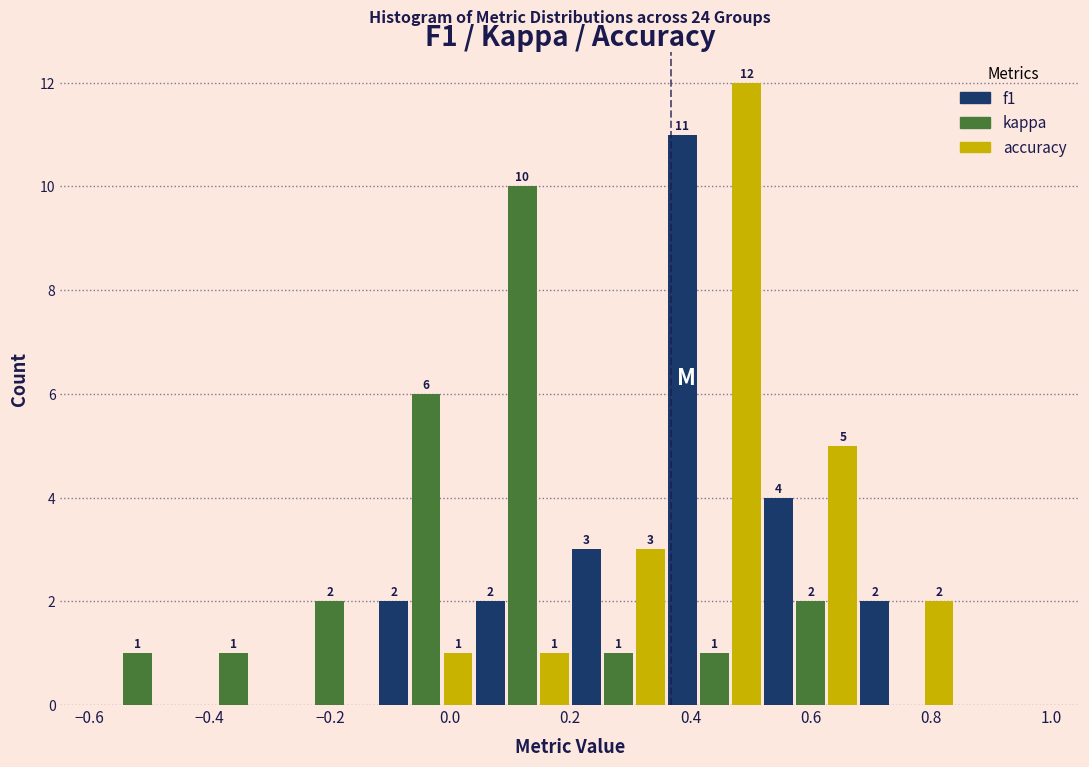

In the kappa series, which range on the x-axis has the tallest bar?

0.04 to 0.20